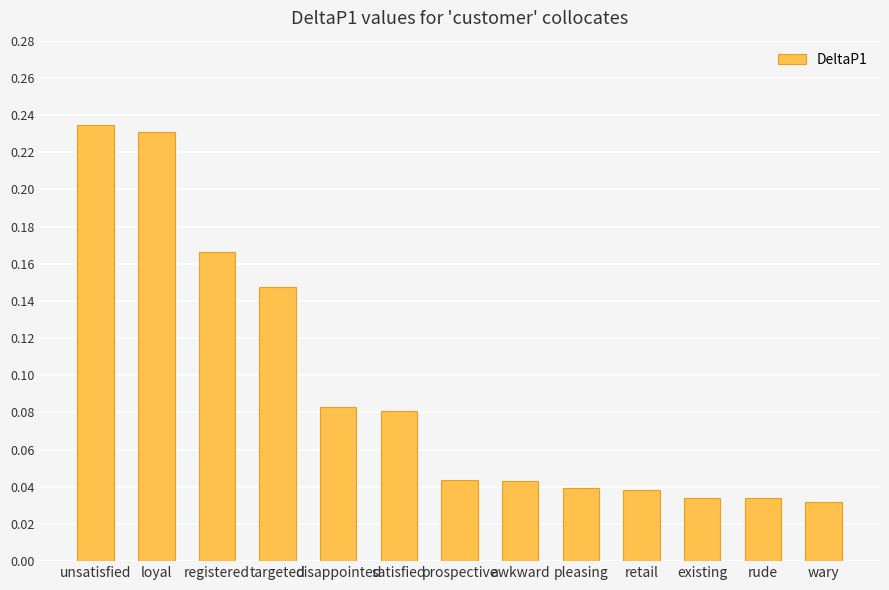

The value at pleasing is 0.1. True or false?

False